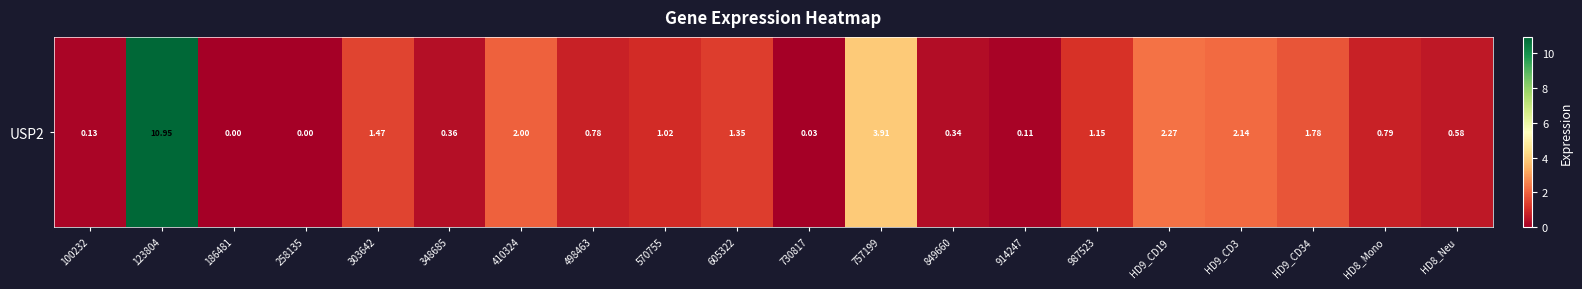

Which category has the highest value across all series?

123804